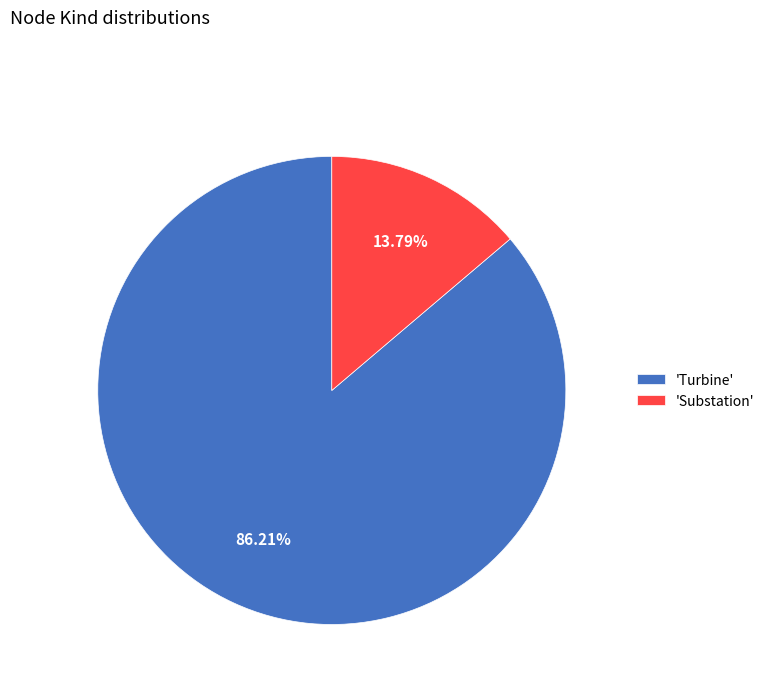

Is 'Substation' the majority of the pie?

No